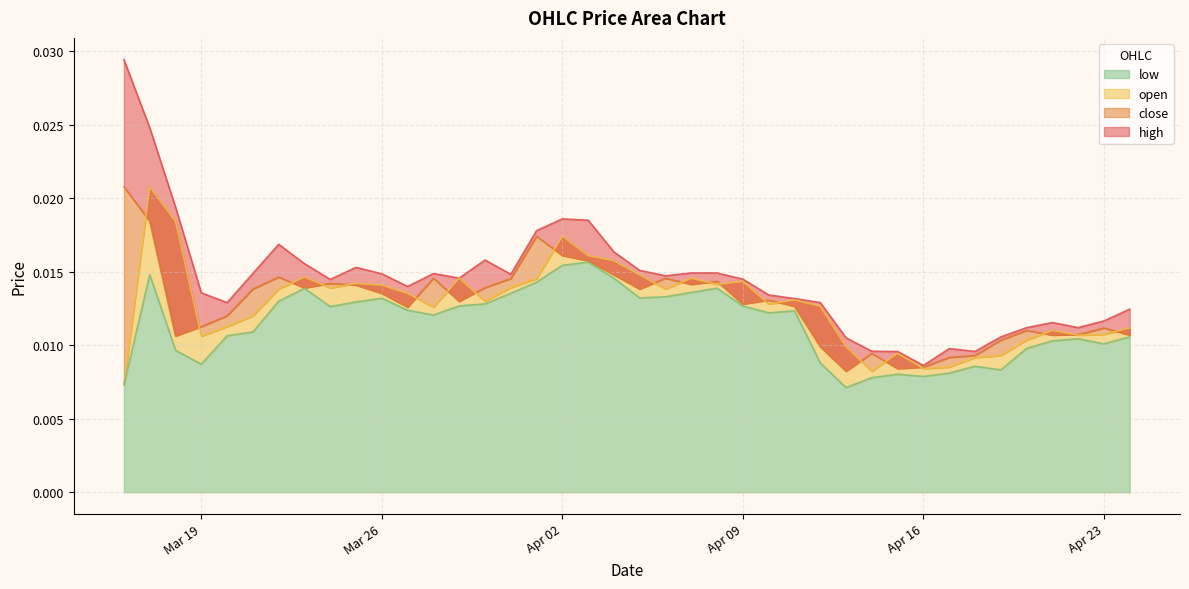

At which category does low reach its first local valley?

Mar 19